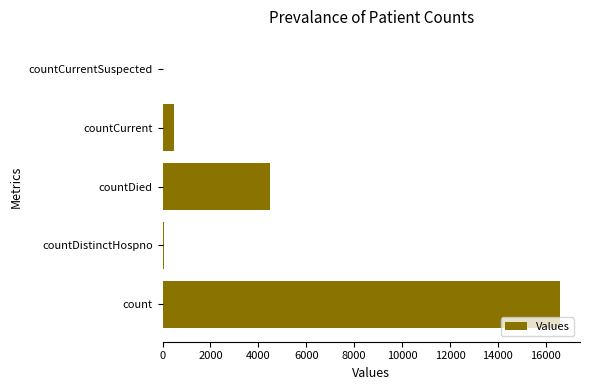

What is the maximum value shown in the chart?

16599